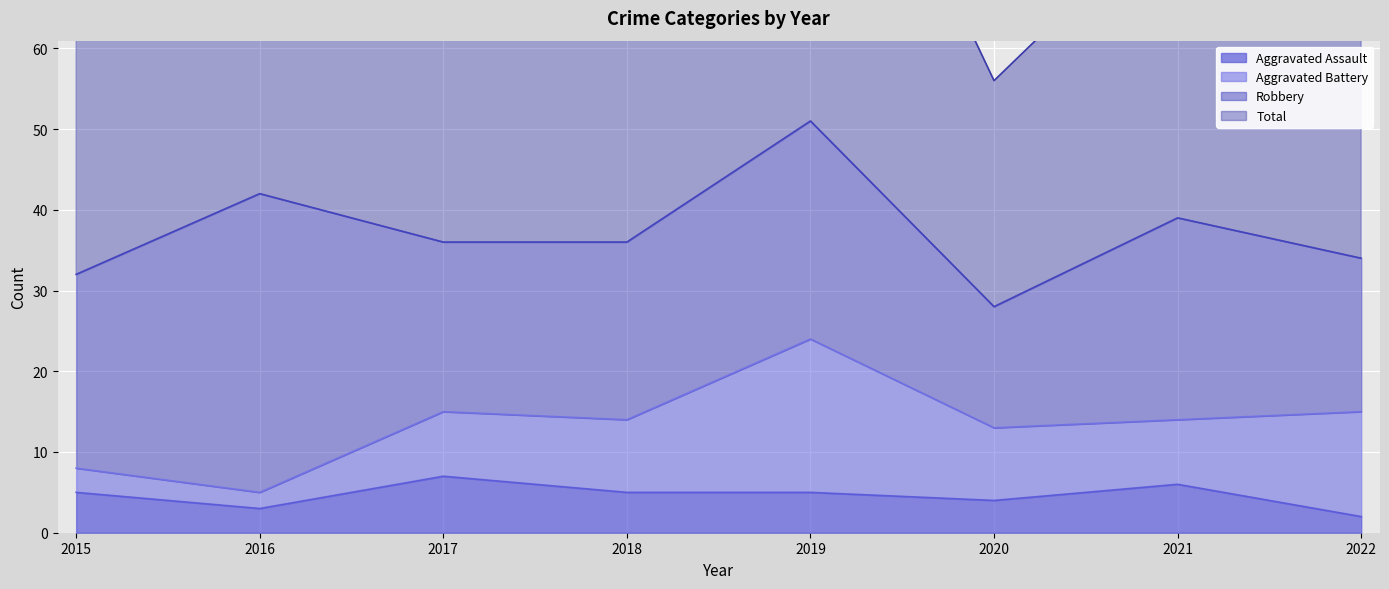

True or false: Total and Aggravated Assault cross at least once.

False